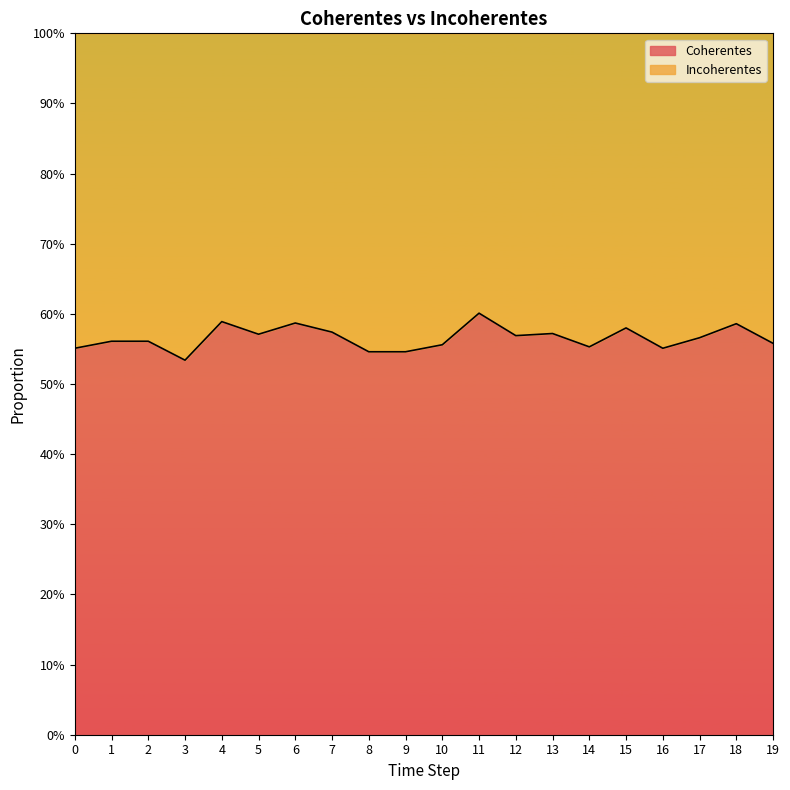

How many lines are shown in the chart?

1